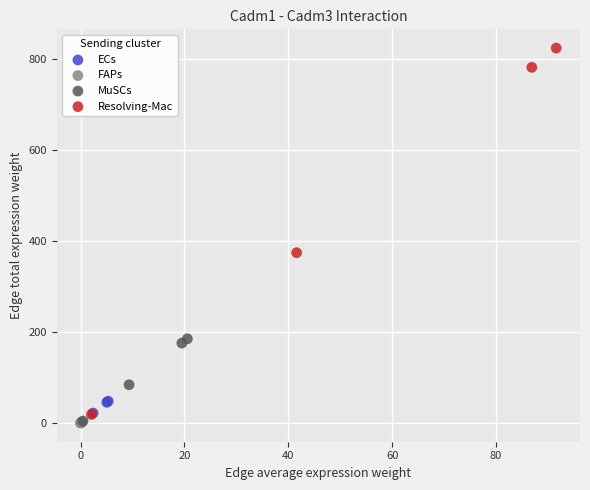

Which series contains the highest Y value?

Resolving-Mac